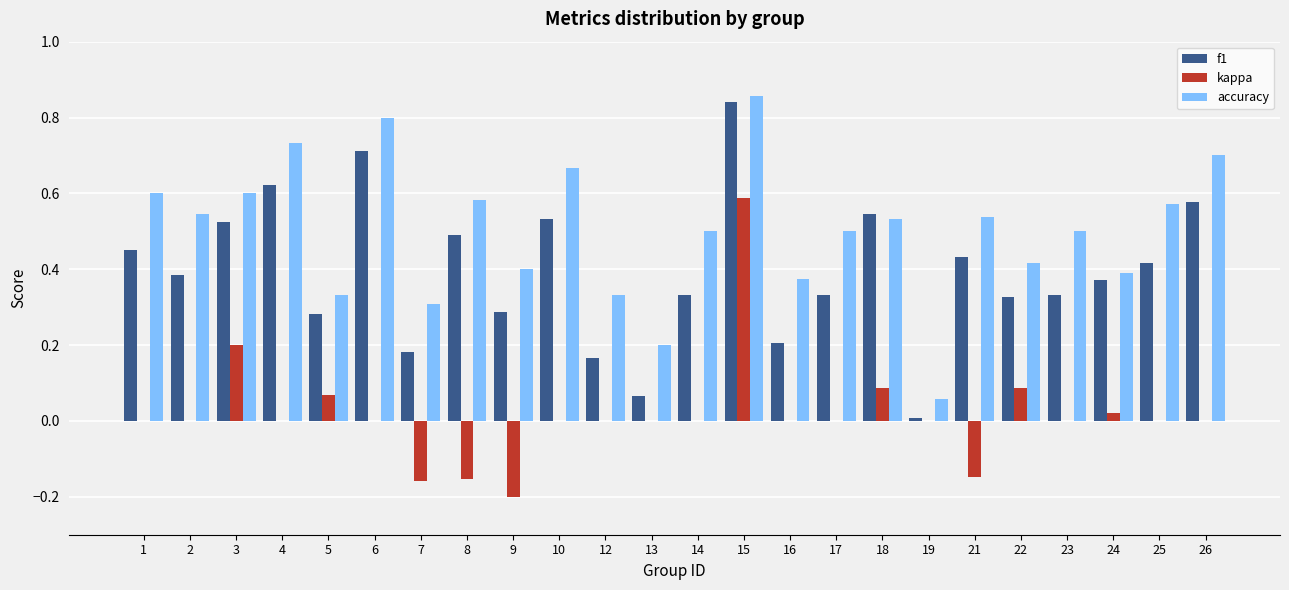

True or false: f1 has a value of 0.6 at 26.

True